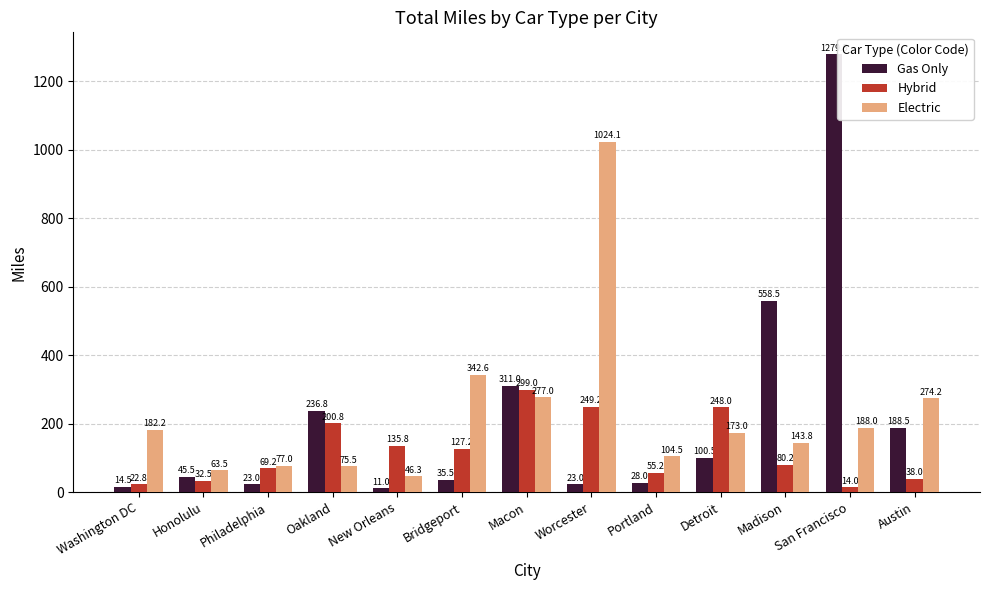

What is the average value of the Hybrid series?

120.9